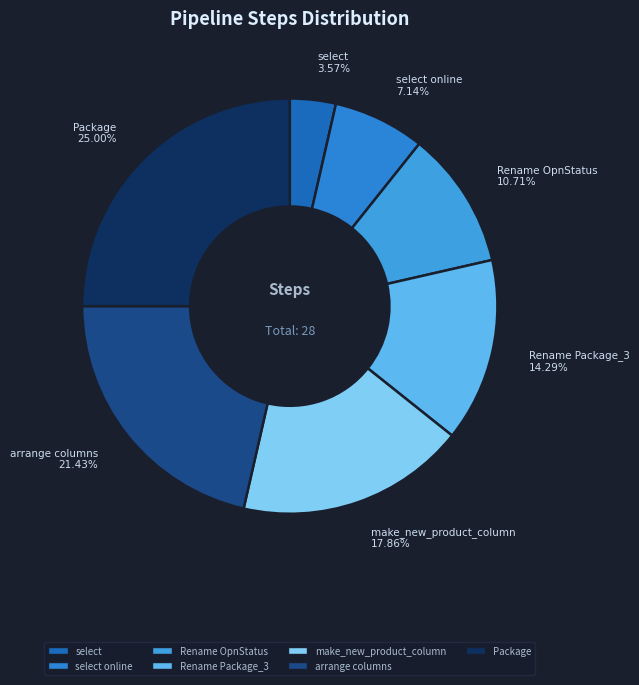

What percentage is the Rename Package_3 slice, to the nearest percent?

14%